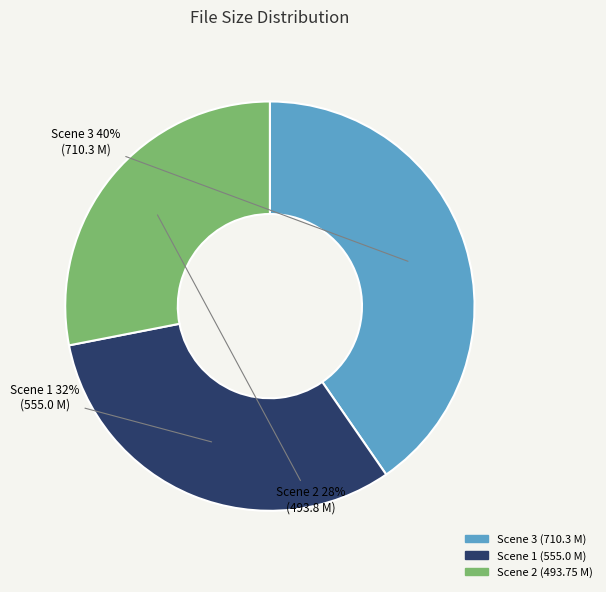

To the nearest percent, what is the difference between the largest and smallest slice percentages?

12%